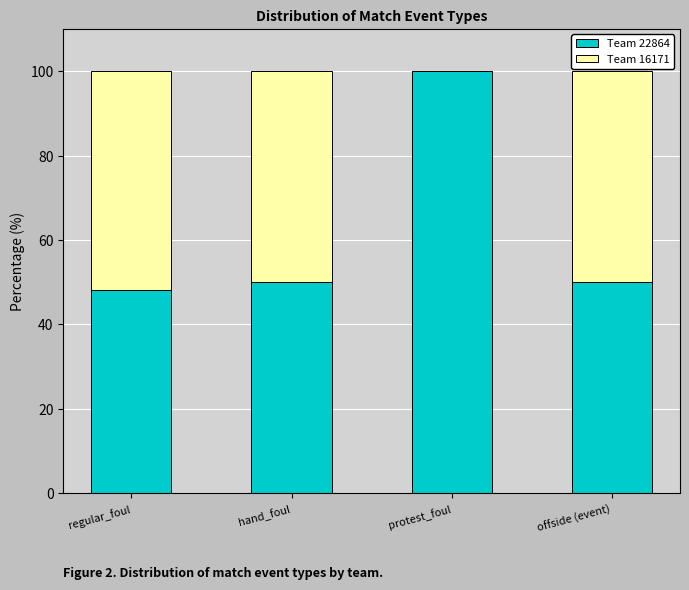

What is the highest value of the Team 22864 series?

100.0